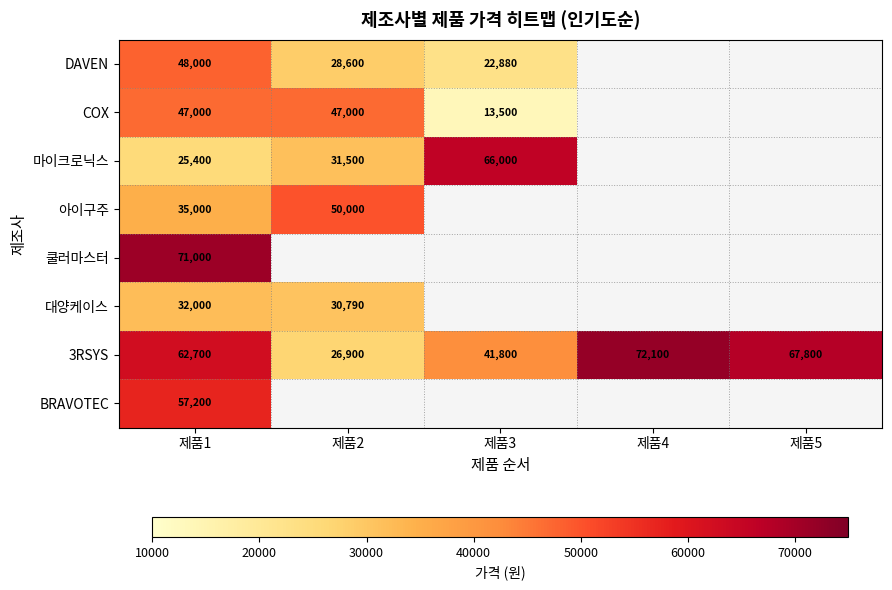

How many distinct data groups are displayed?

8